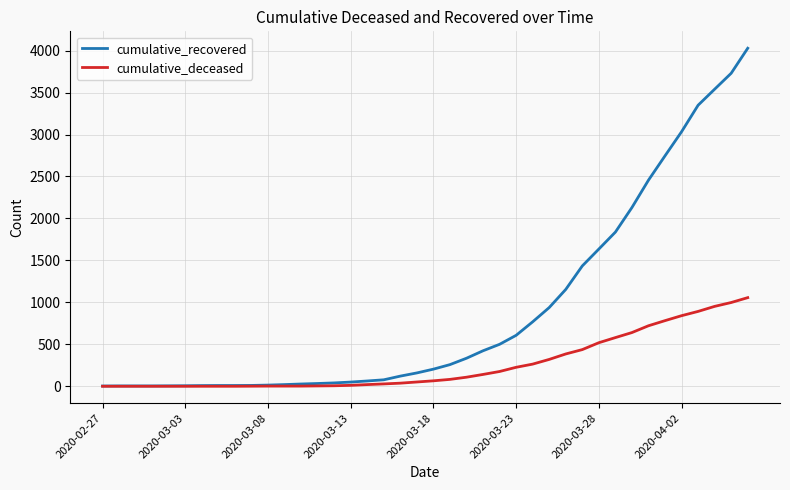

List the series in order of their peak value, lowest first.

cumulative_deceased, cumulative_recovered